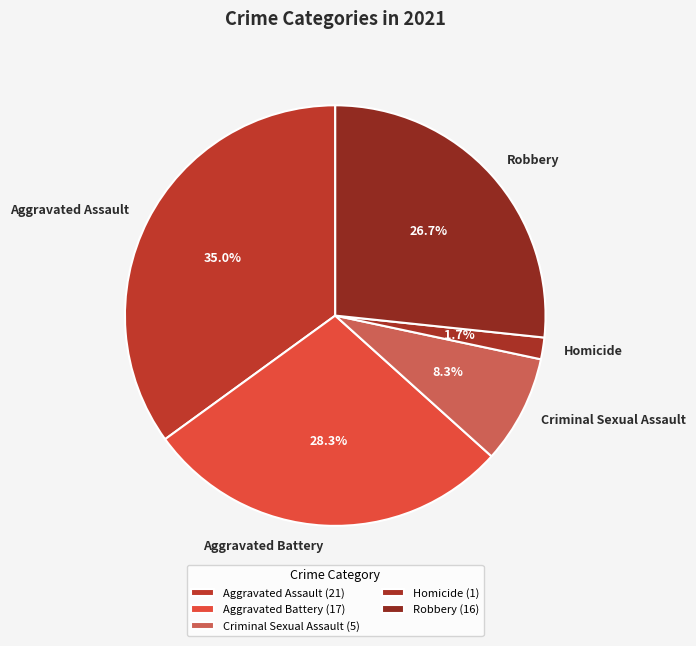

How many segments does this pie chart have?

5